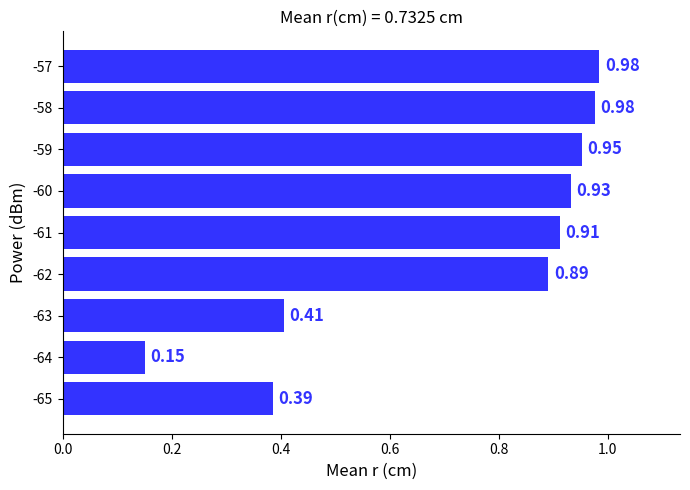

What is the average value?

0.7